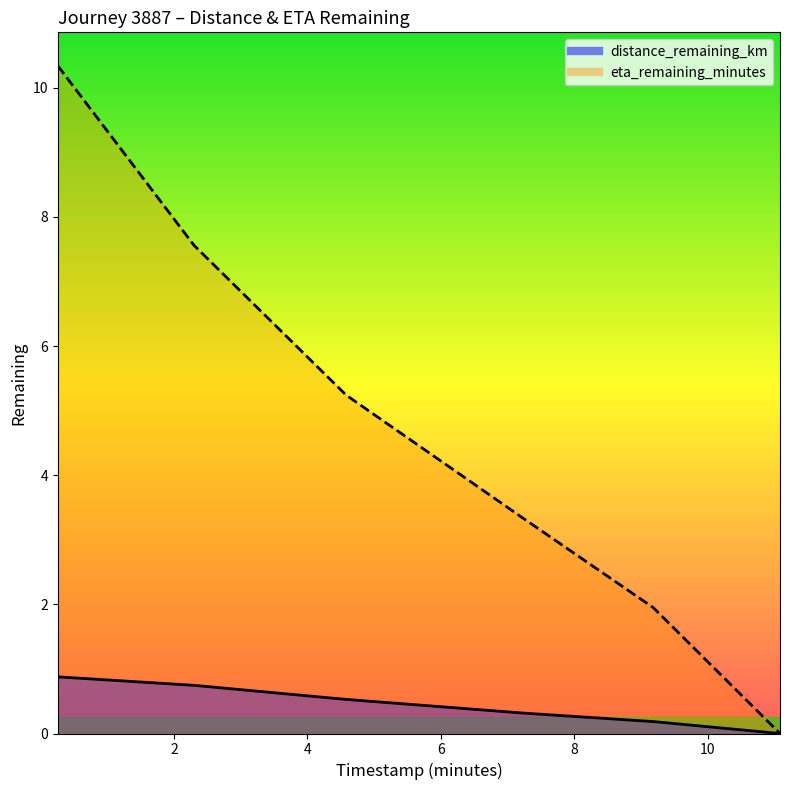

Read the distance_remaining_km value at 0.26.

0.9